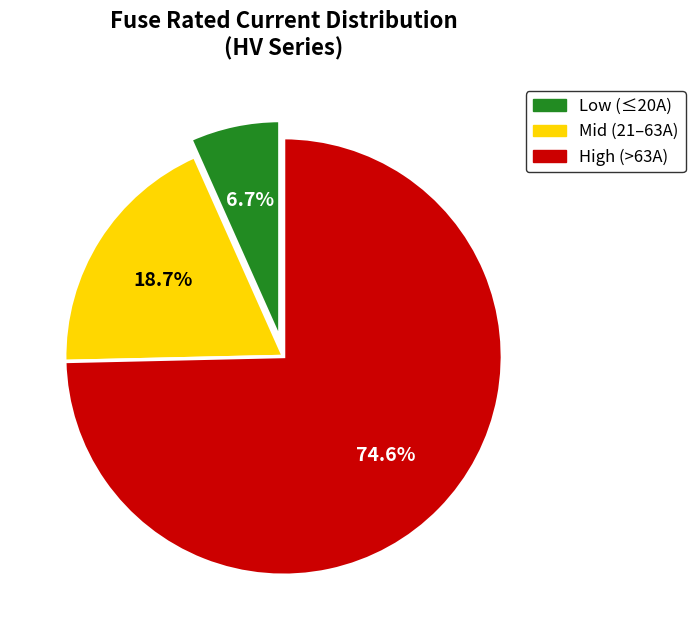

Approximately how many times larger is the value at Mid (21–63A) compared to Low (≤20A)?

2.8